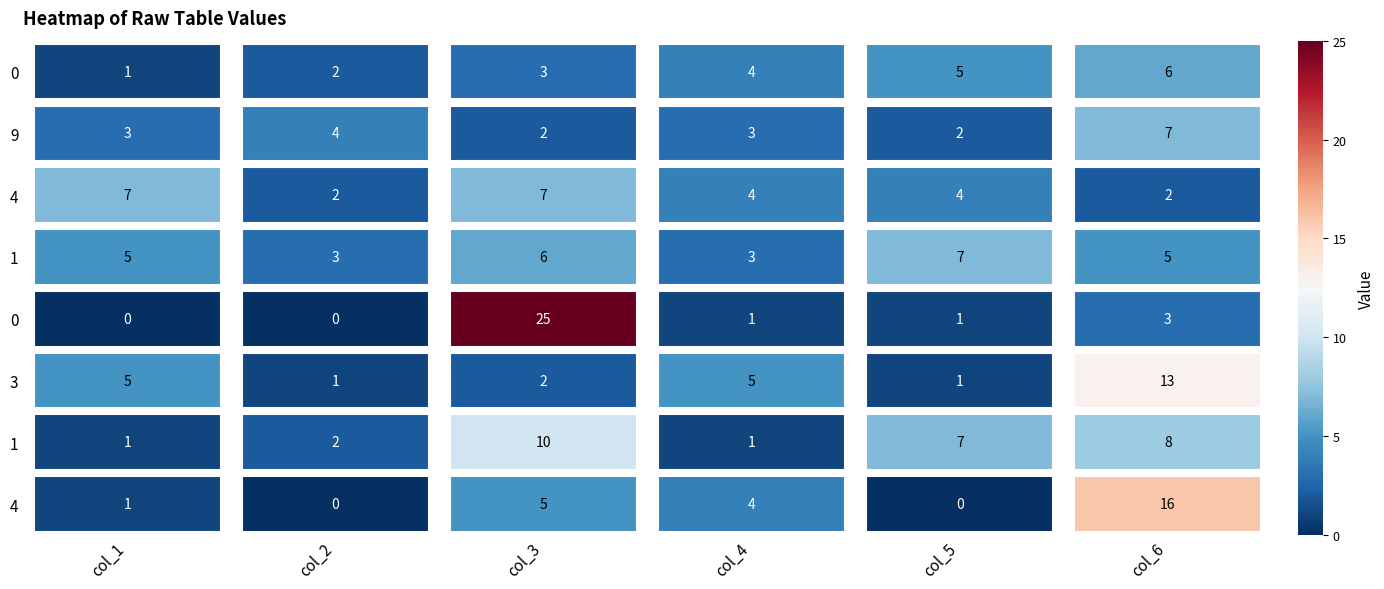

Between 1 and 0, which series saw the biggest shift?

1